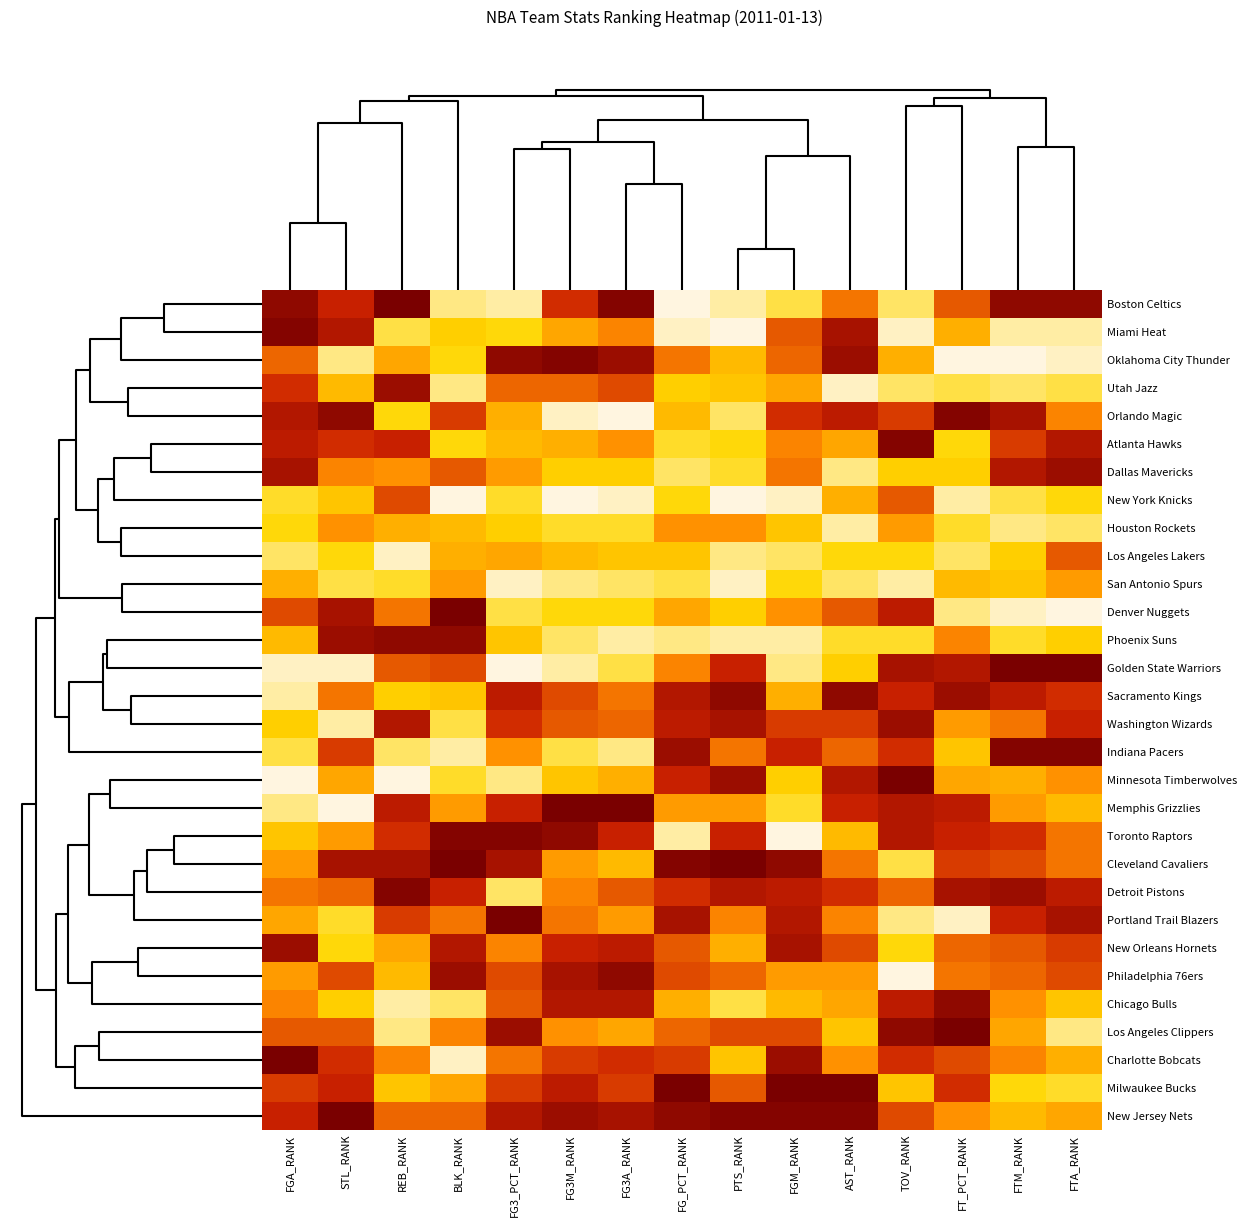

Count the number of categories in the chart.

15